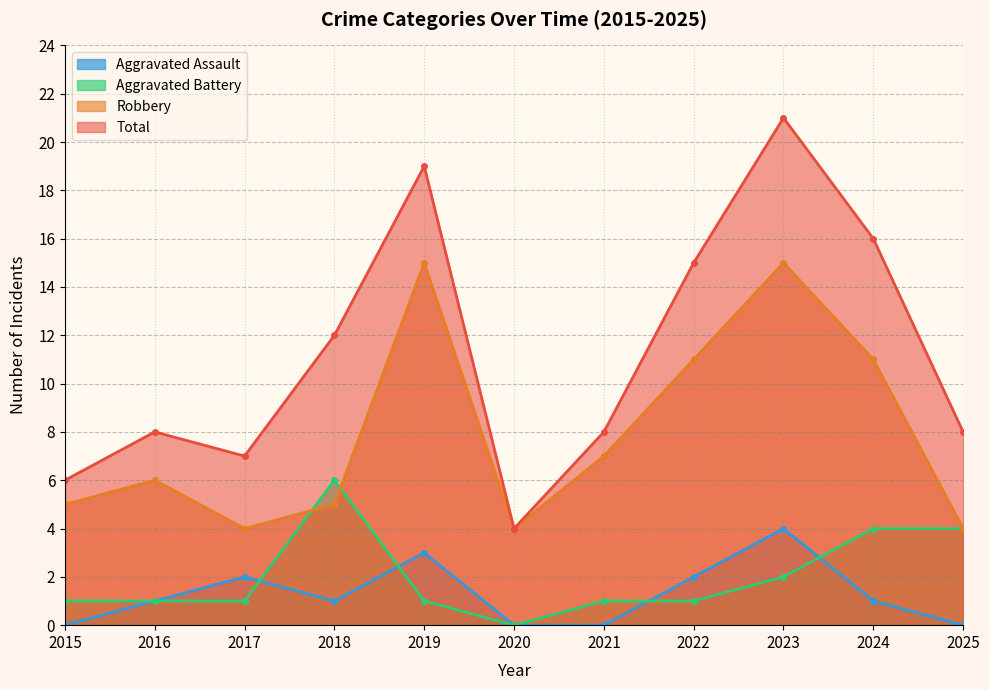

At which category is the sum across all series the highest?

2023